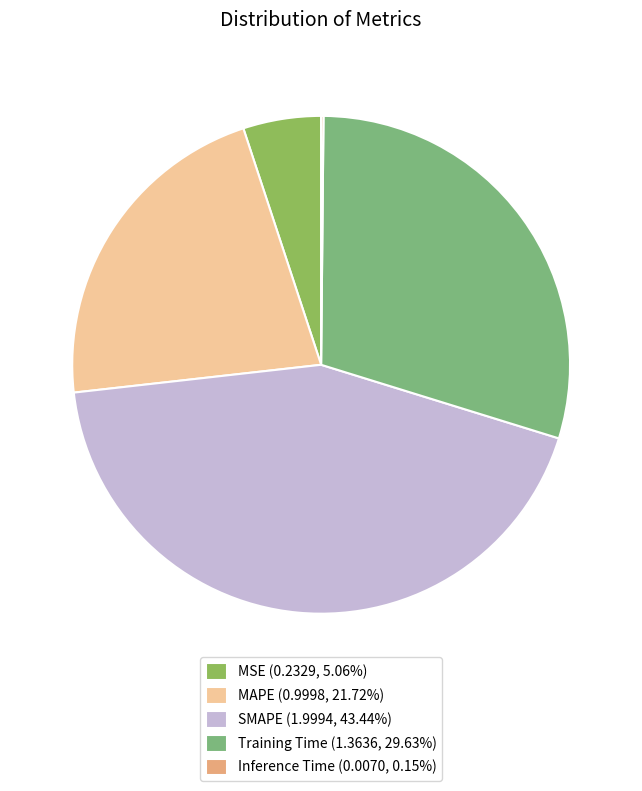

To the nearest percent, what is the difference between the largest and smallest slice percentages?

43%